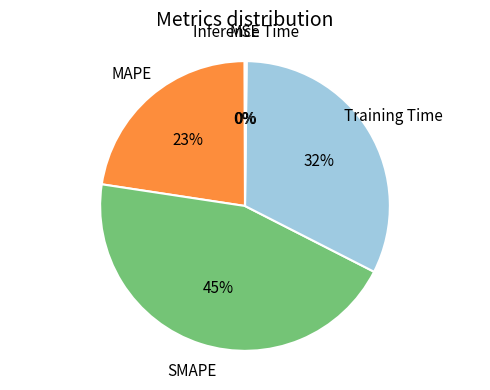

To the nearest percent, what is the average slice percentage?

20%